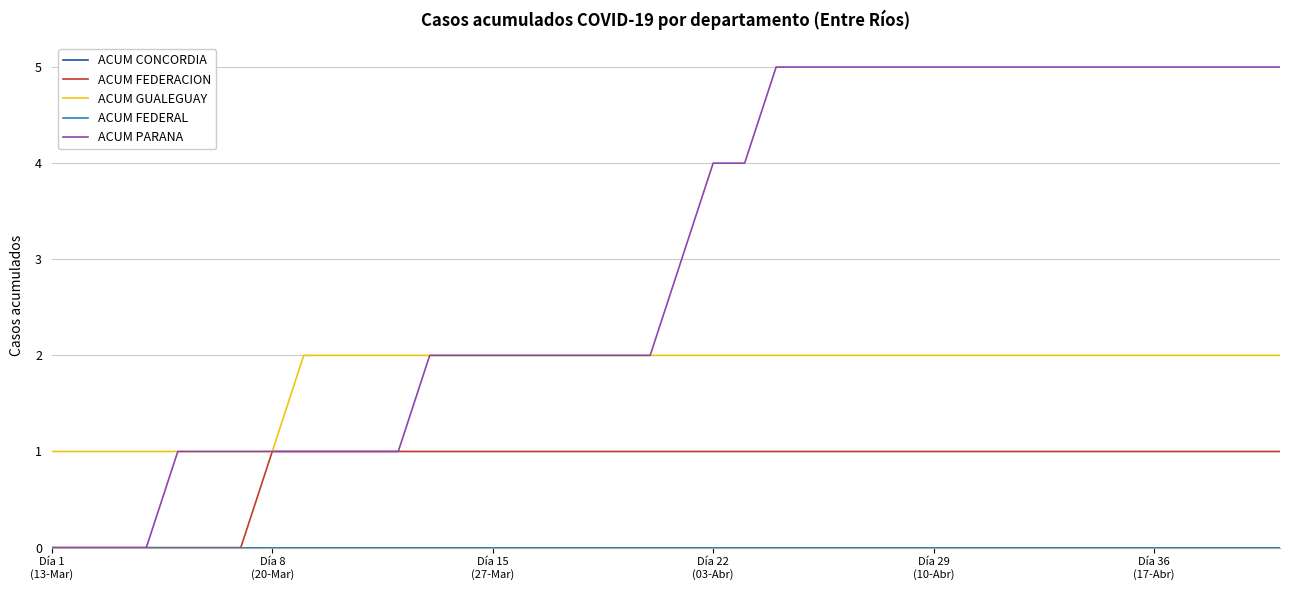

True or false: ACUM CONCORDIA and ACUM FEDERACION intersect in this chart.

False